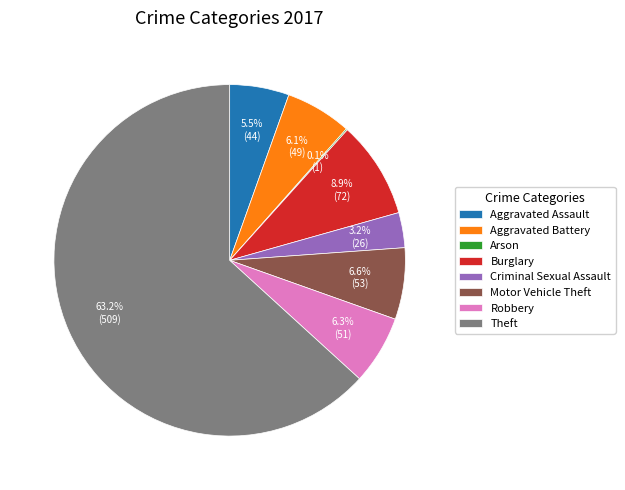

What is the largest slice in the pie chart?

Theft